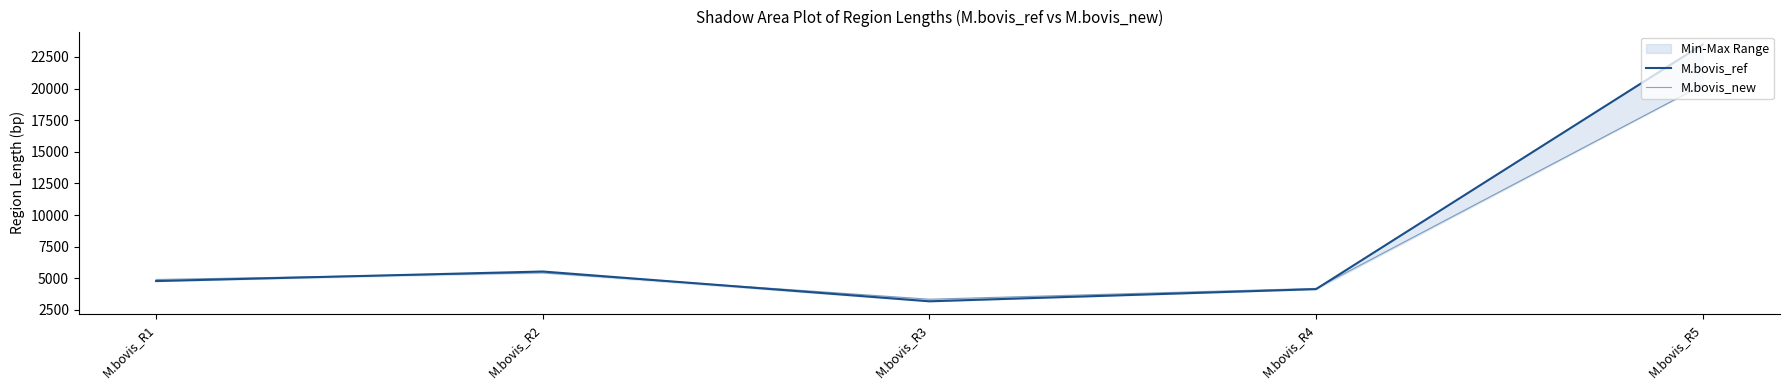

Which category has the highest value in the M.bovis_ref series?

M.bovis_R5